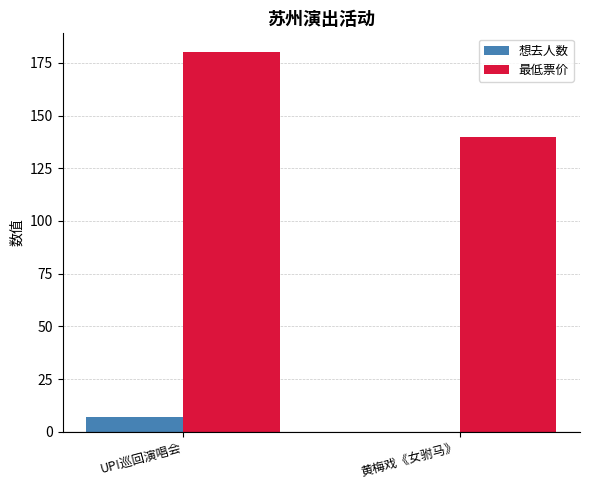

Which series changed the most between UP!巡回演唱会 and 黄梅戏《女驸马》?

最低票价